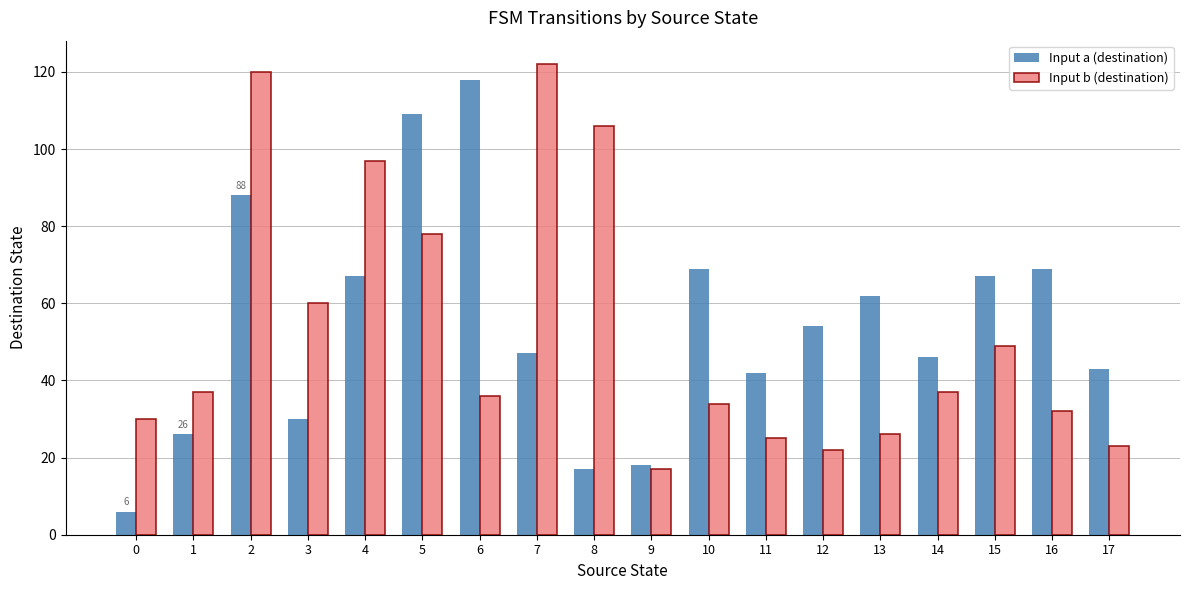

Reading left to right, list all the values displayed in this chart.

Input a (destination): 0=6	1=26	2=88	3=30	4=67	5=109	6=118	7=47	8=17	9=18	10=69	11=42	12=54	13=62	14=46	15=67	16=69	17=43
Input b (destination): 0=30	1=37	2=120	3=60	4=97	5=78	6=36	7=122	8=106	9=17	10=34	11=25	12=22	13=26	14=37	15=49	16=32	17=23